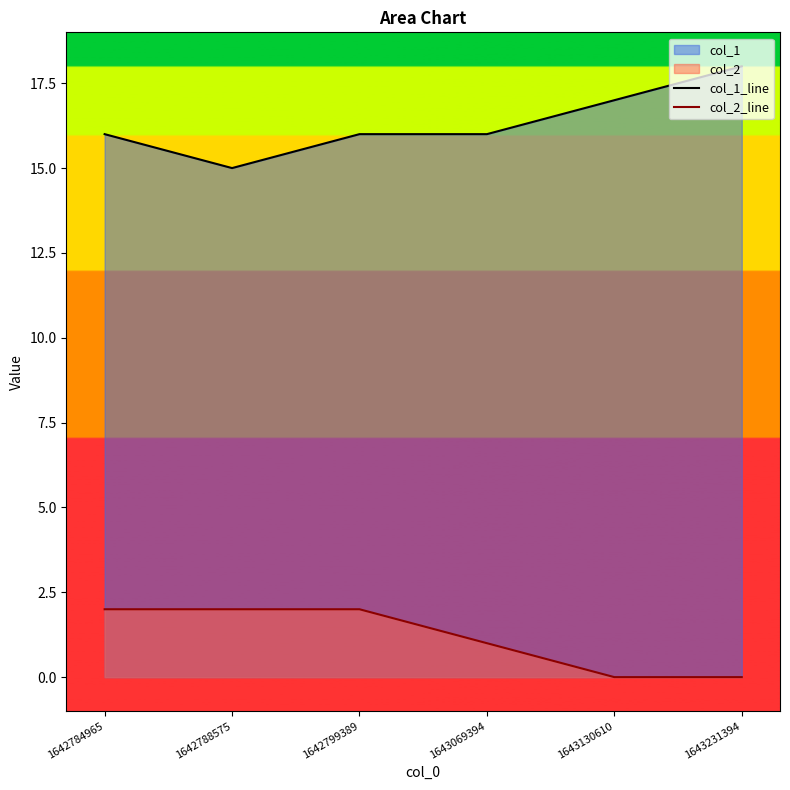

What is the difference between the maximum and minimum values in the col_2_line series?

2